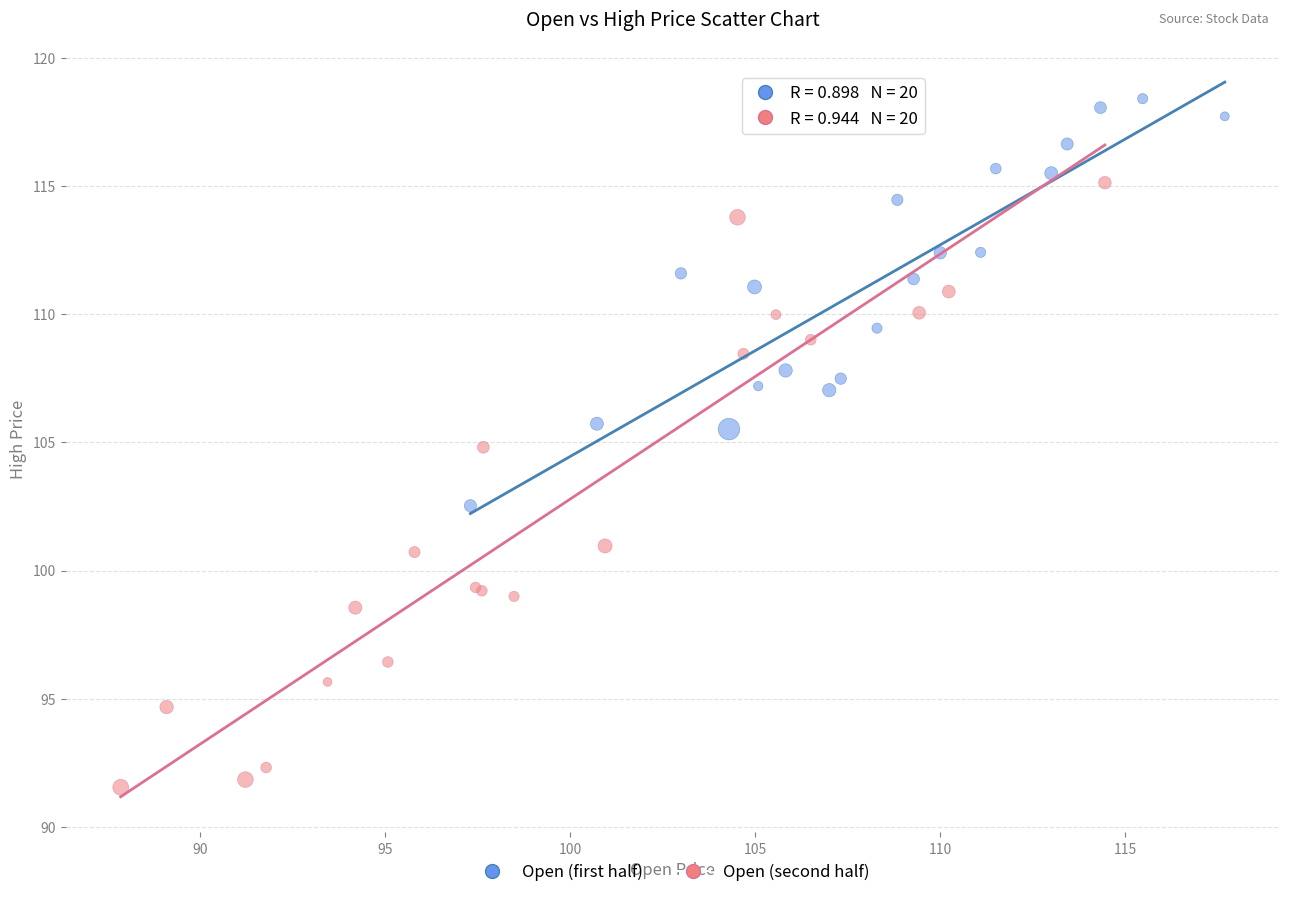

Which series has the largest Y range (max minus min)?

Open (second half)